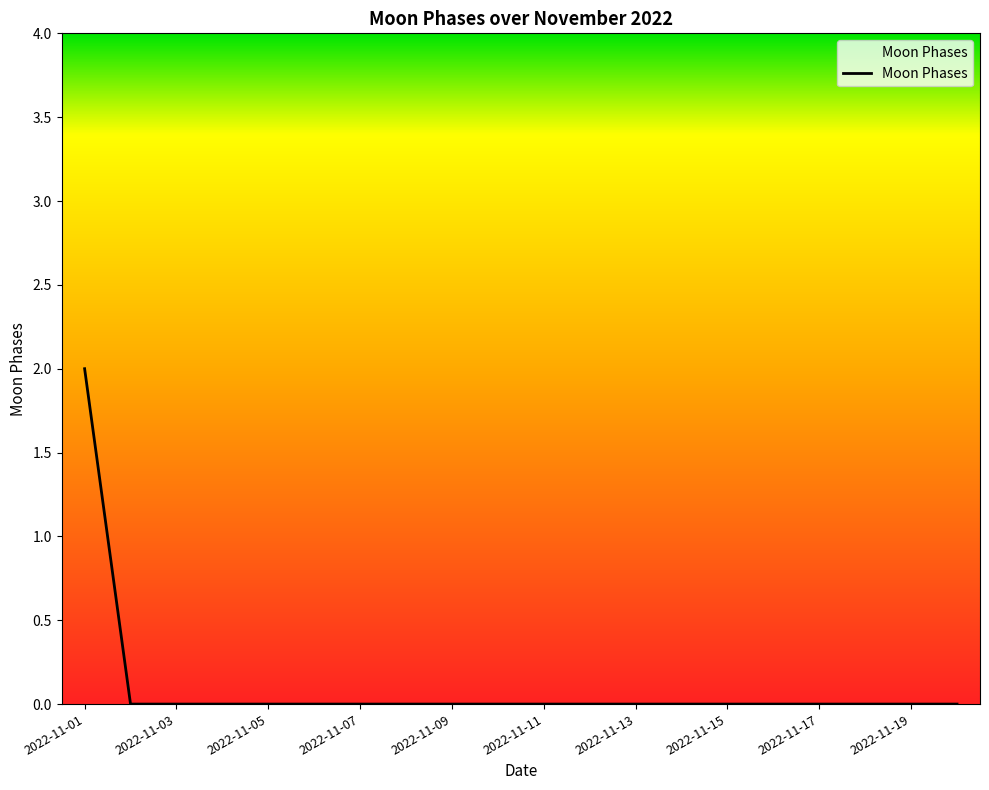

What is the sum of all values?

2